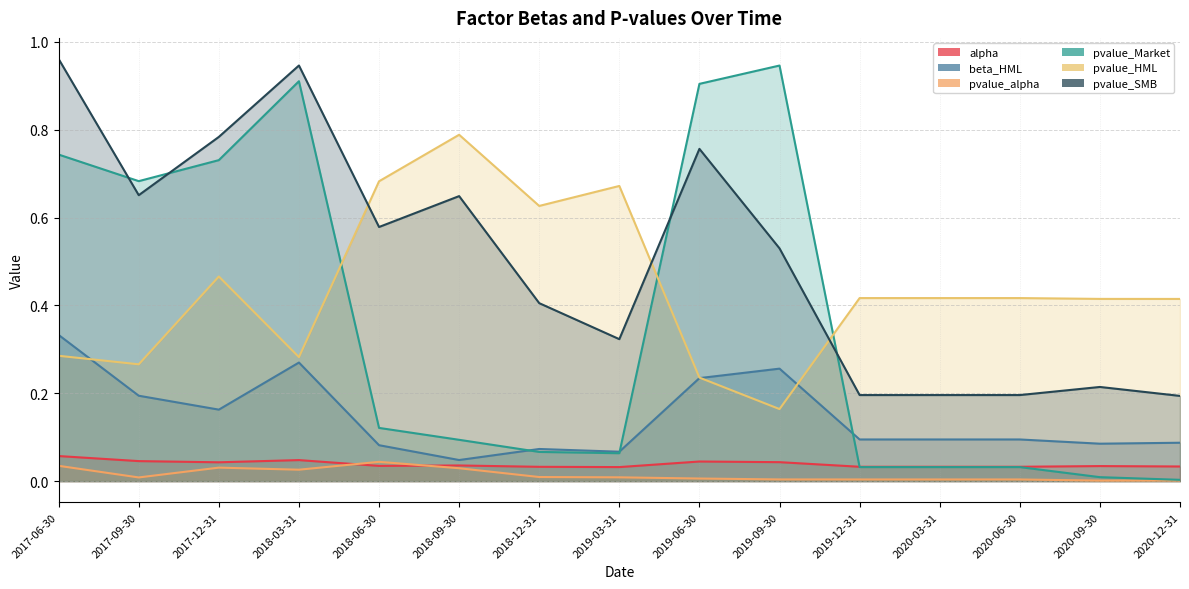

What is the label of the 13th point from the right?

2017-12-31